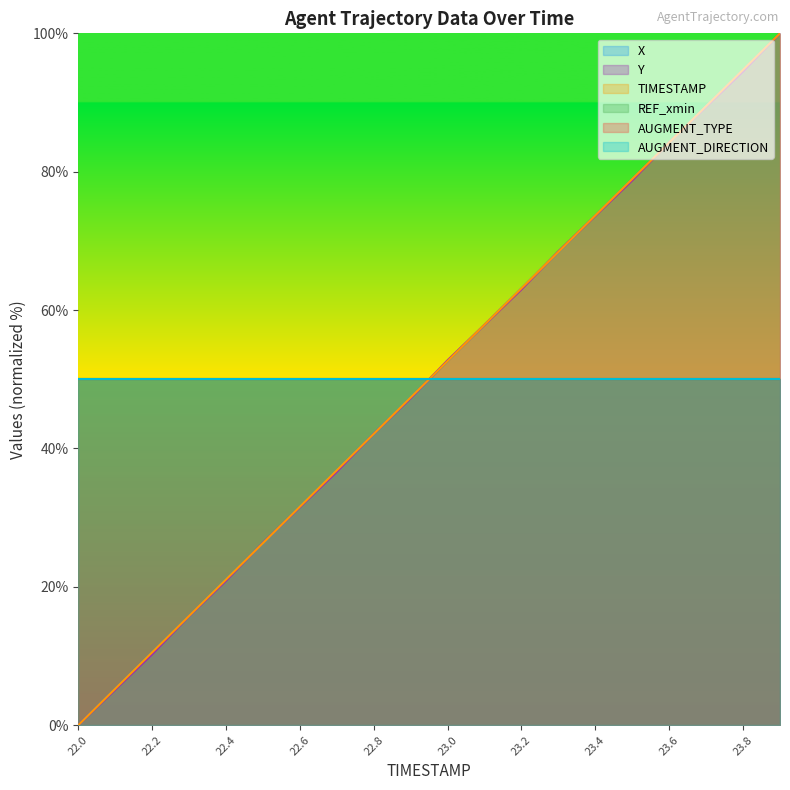

How many categories are shown in the chart?

20